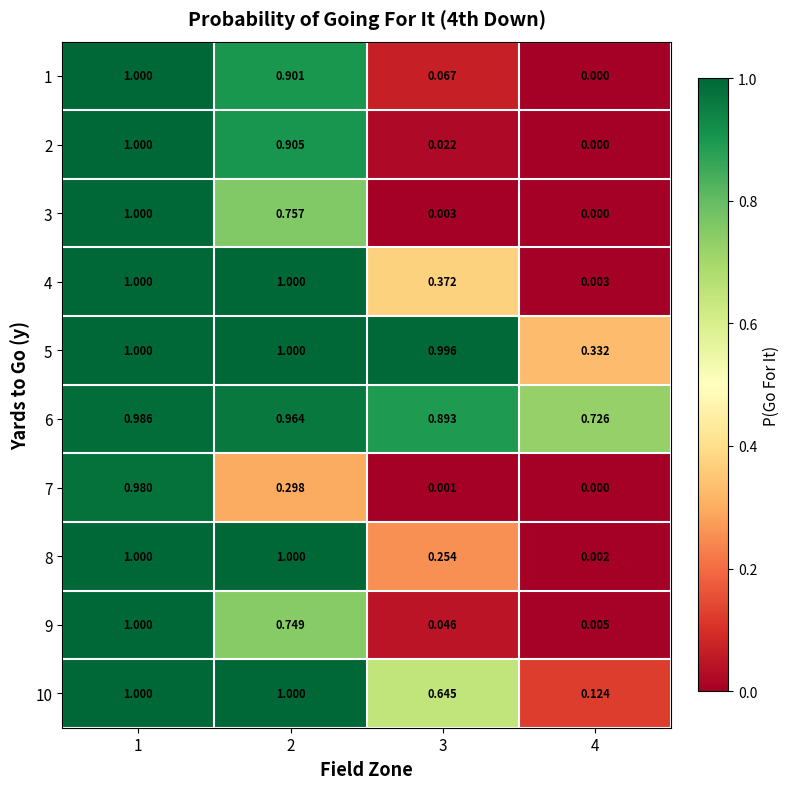

Is the value of 3 at 4 greater than the value of 4 at 1?

No